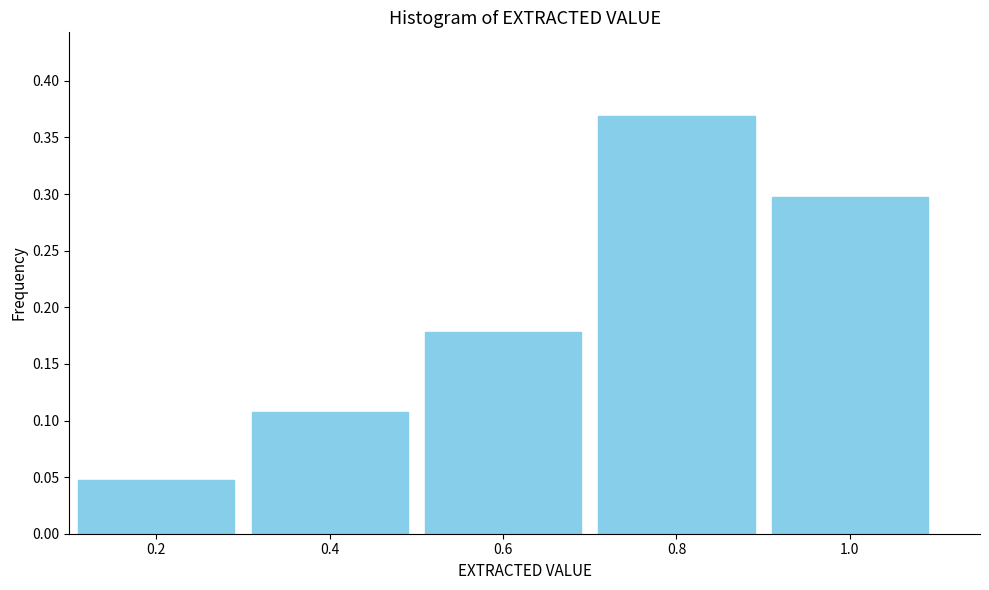

What is the label of the 3rd bar from the right?

0.6